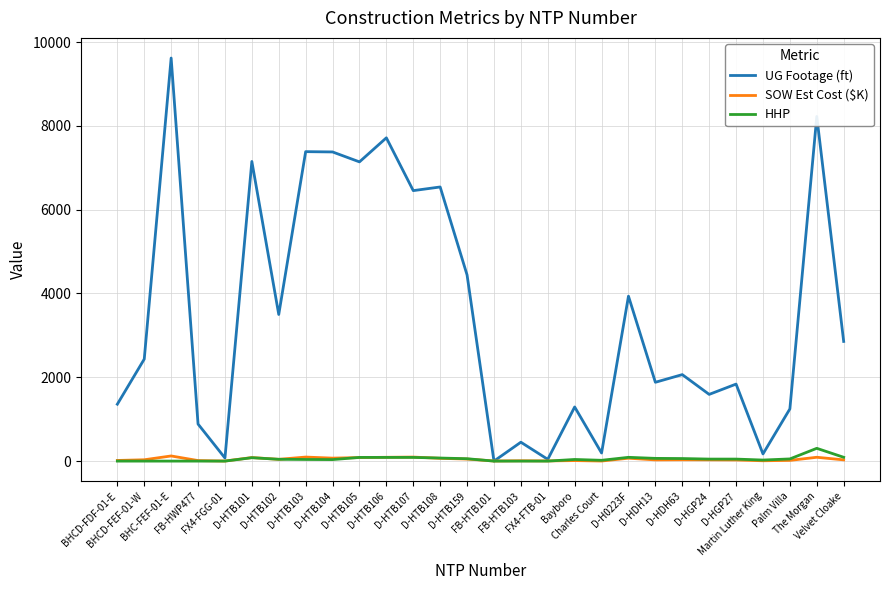

At which label does HHP first exceed 48?

D-HTB101